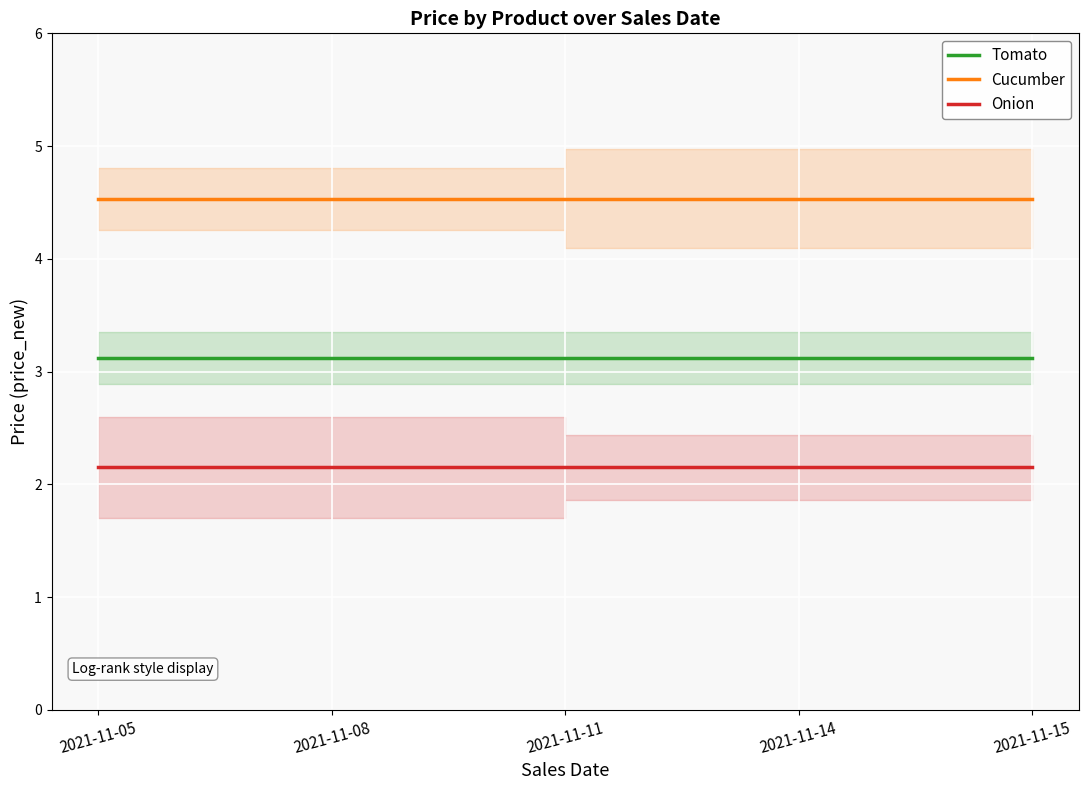

At how many categories does at least one series exceed 3?

5